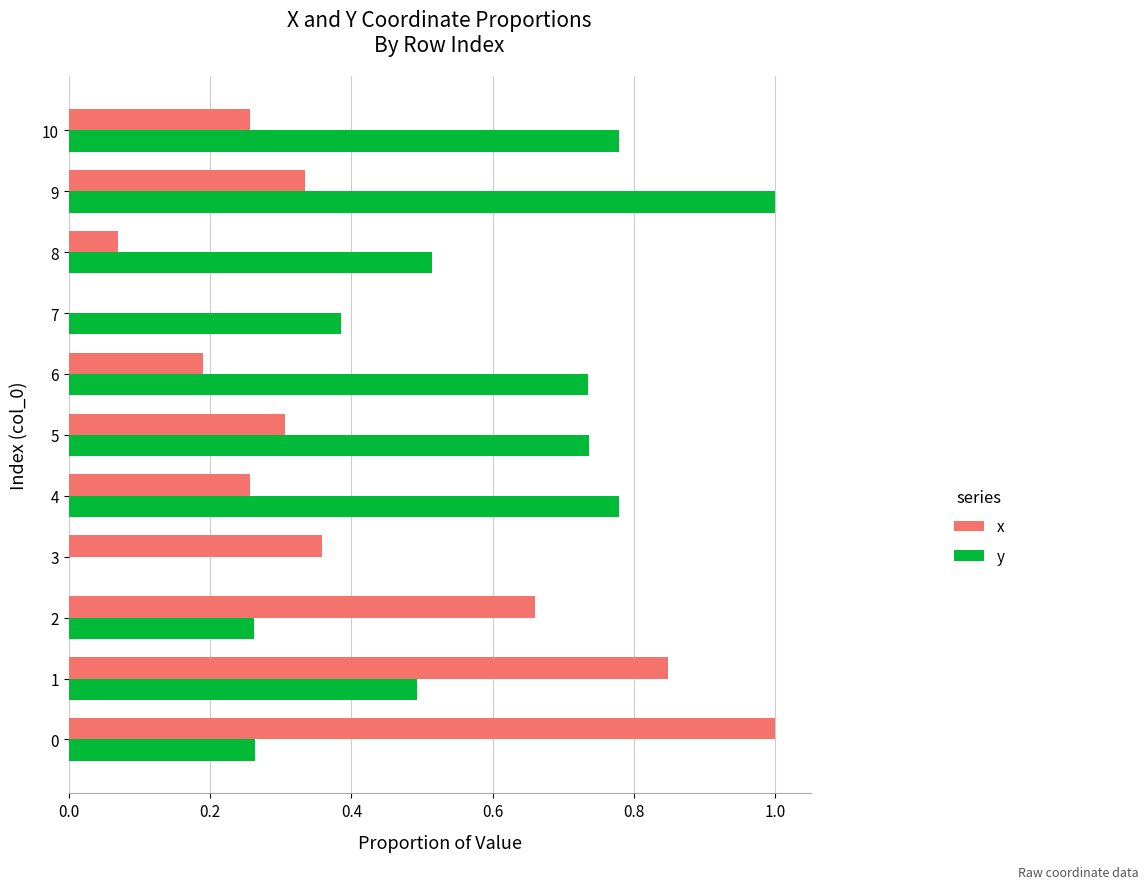

True or false: y has a value of 0.5 at 8.

True